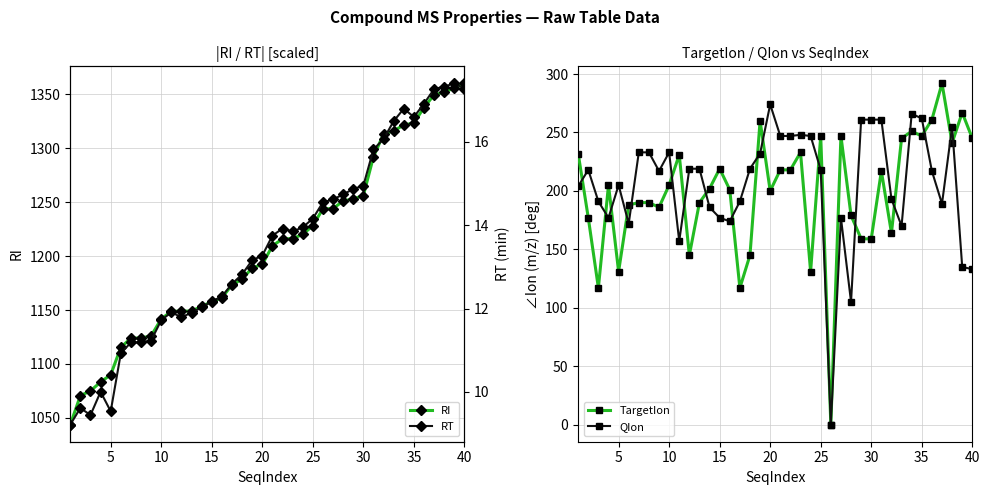

The QIon series shows 233 at 10. True or false?

True